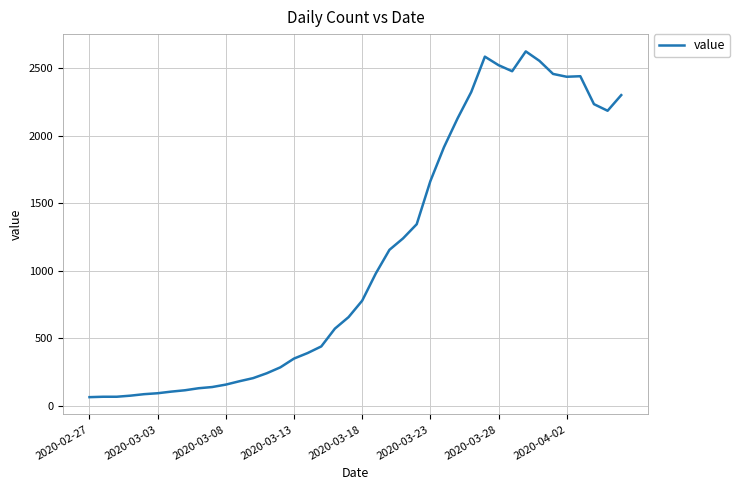

What is the greatest value displayed?

2626